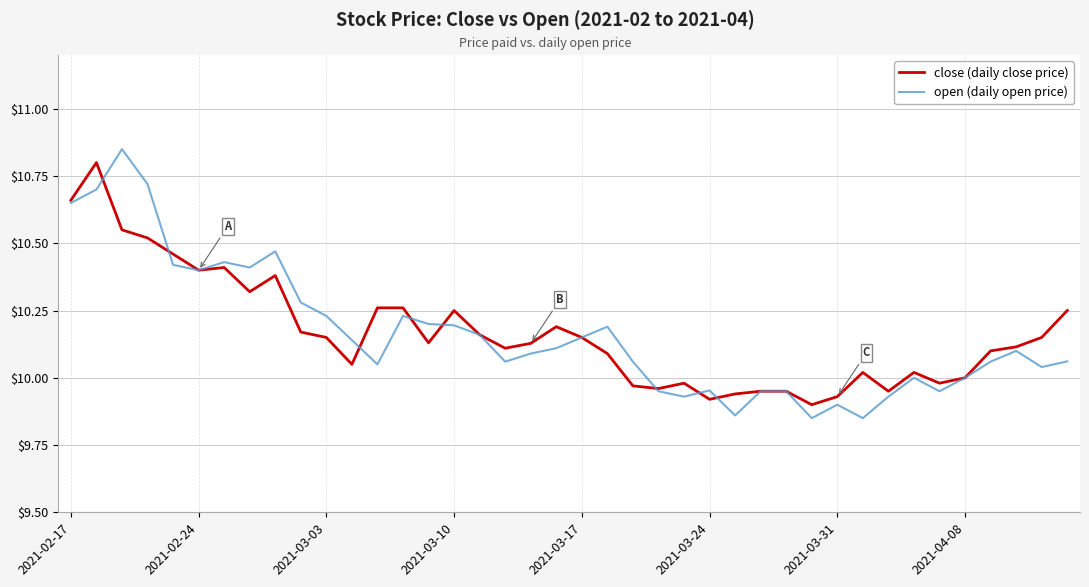

Which series has the largest range (max minus min)?

open (daily open price)